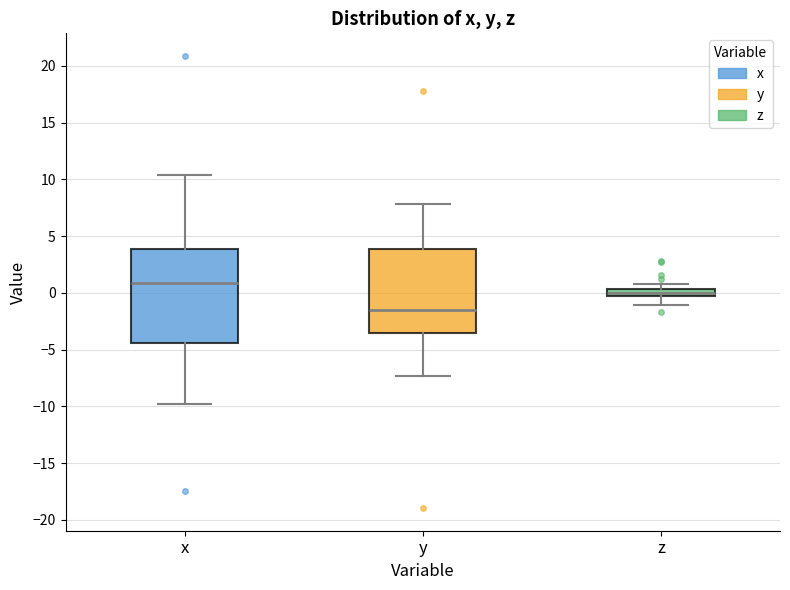

Which box's median line is the highest?

x